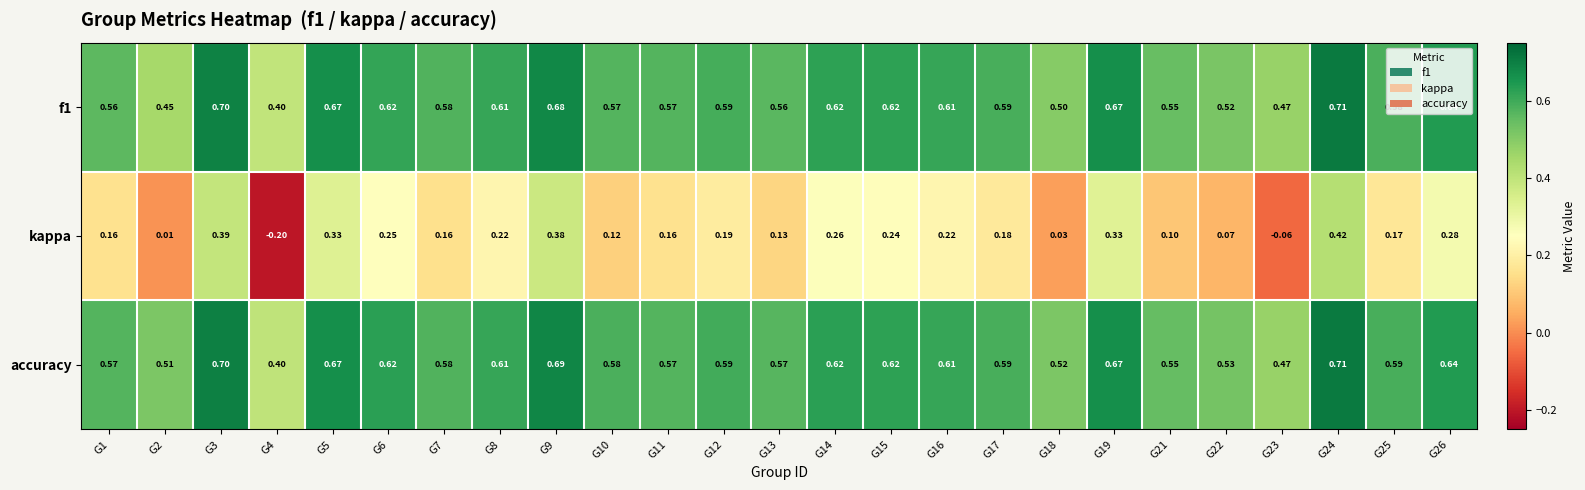

Which series has the largest total across all categories?

accuracy